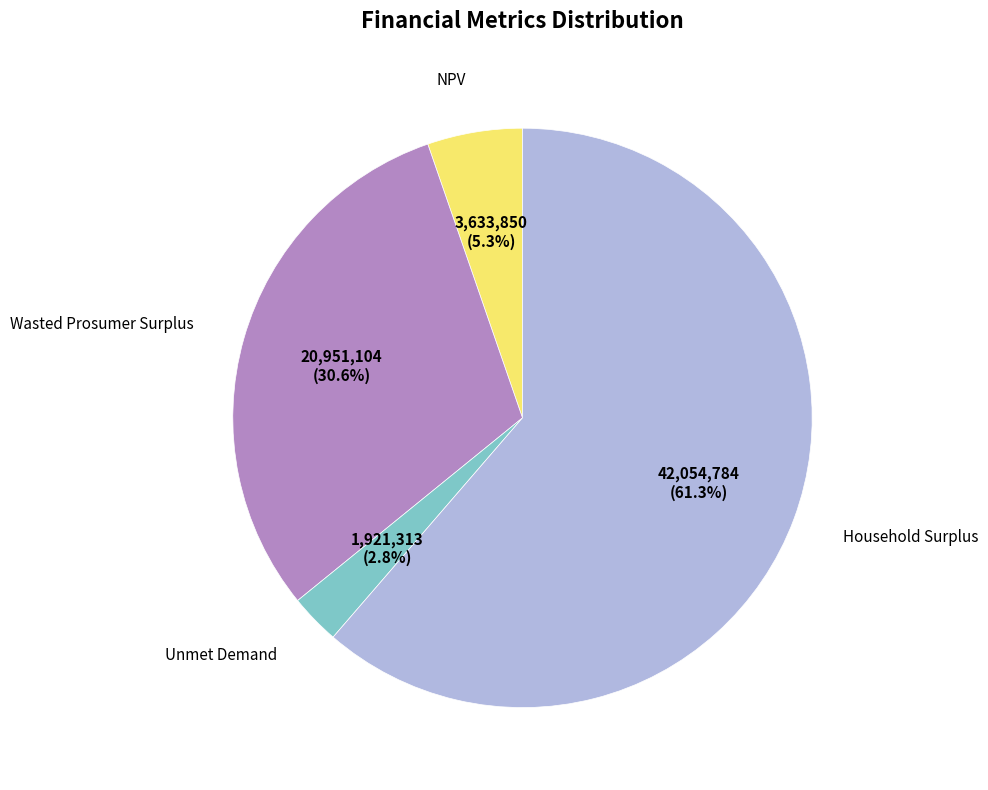

Count the number of slices in the pie.

4